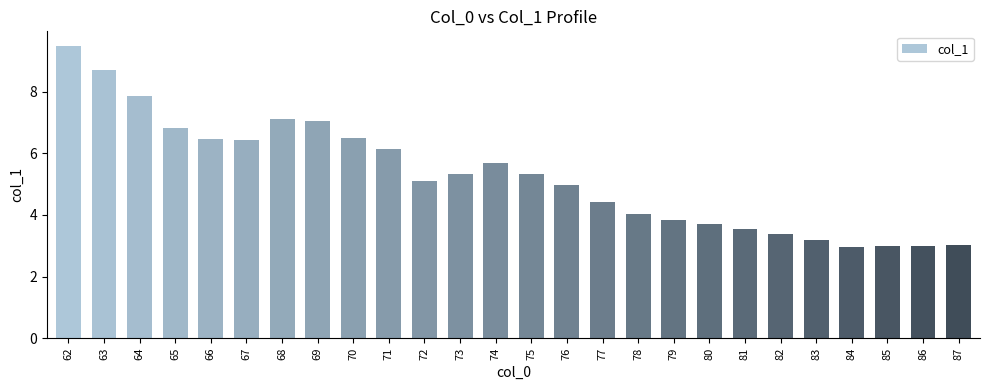

Which label corresponds to the largest value in the chart?

62